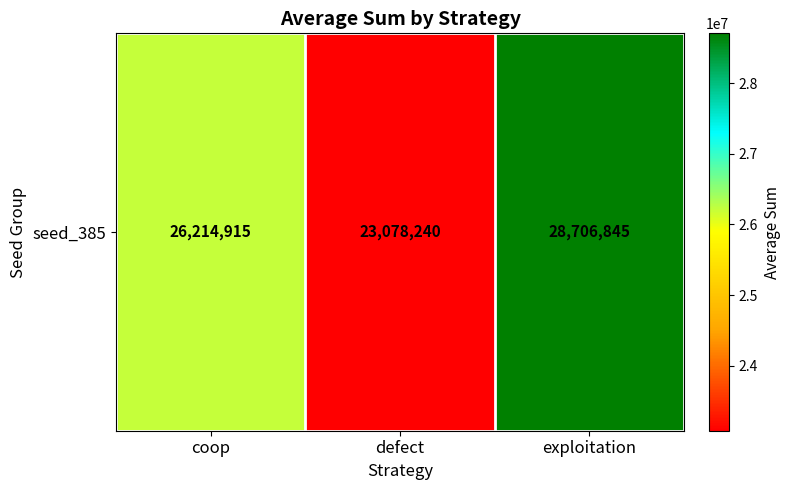

What is the sum of all values?

78000000